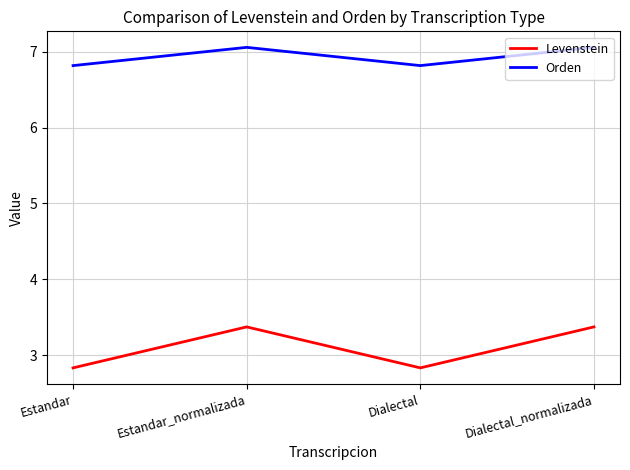

True or false: Orden has a value of 7.1 at Dialectal_normalizada.

True